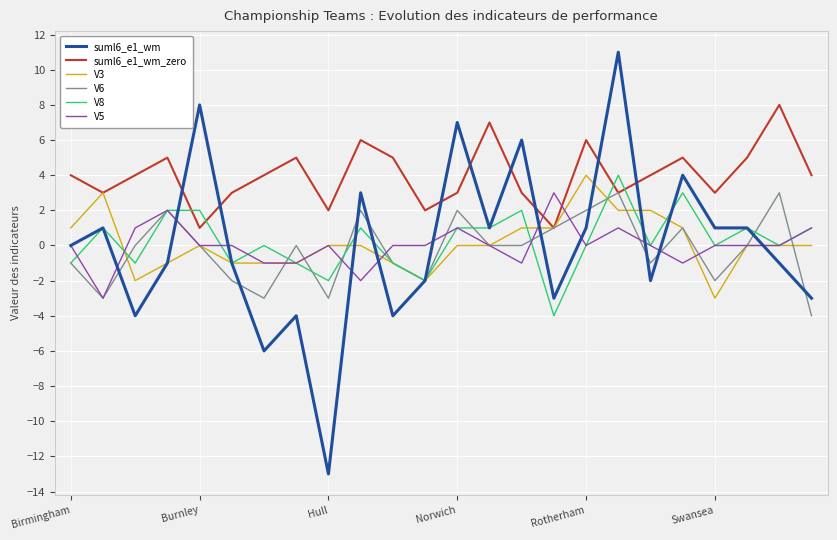

Which series has the largest range (max minus min)?

suml6_e1_wm